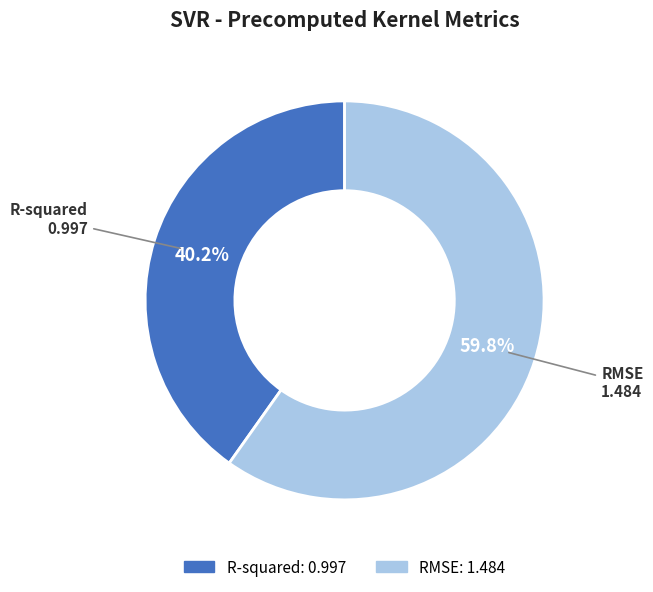

Count the number of slices in the pie.

2